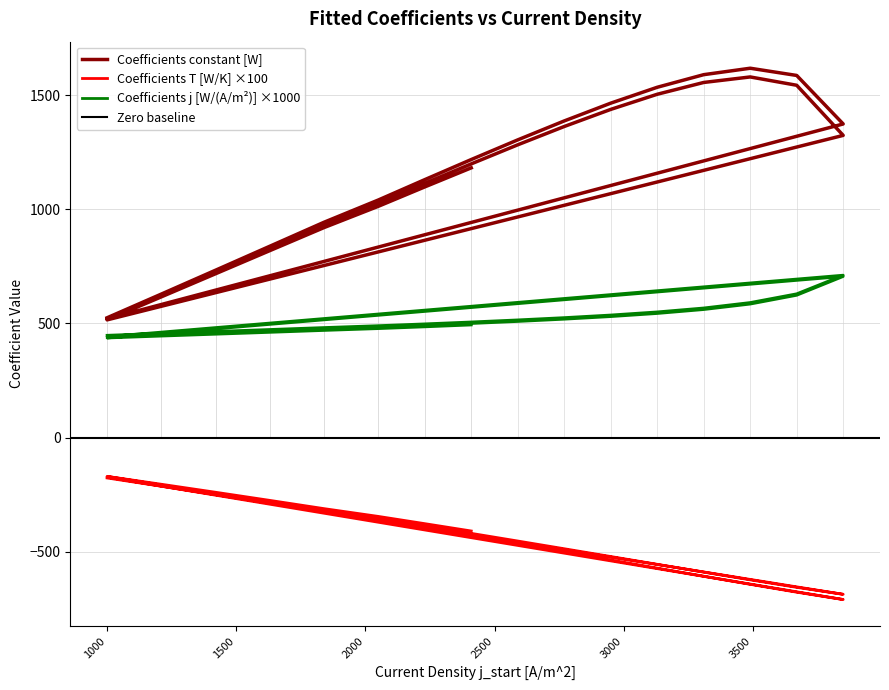

How many distinct data groups are displayed?

3